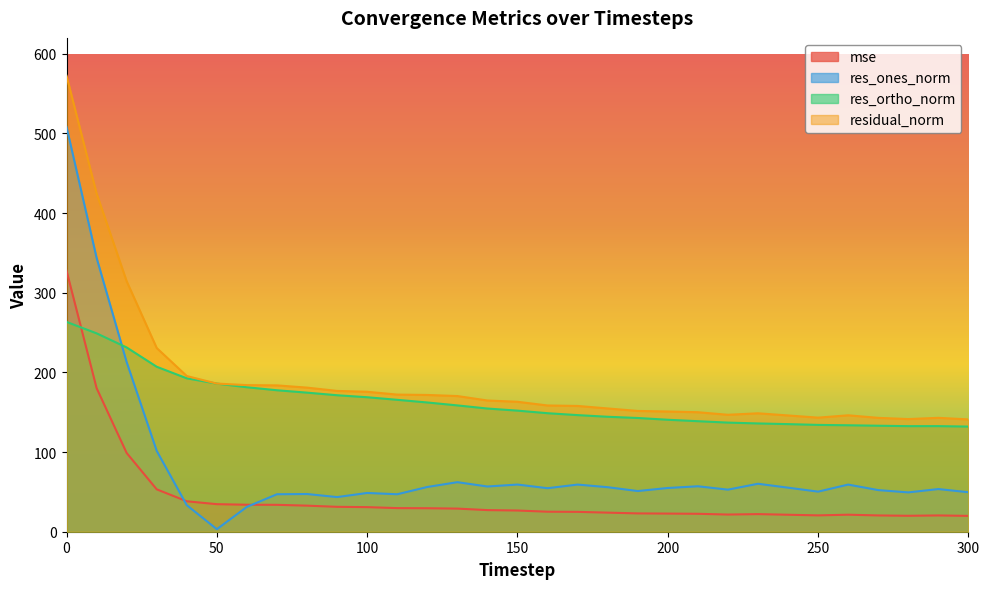

How many lines are shown in the chart?

4